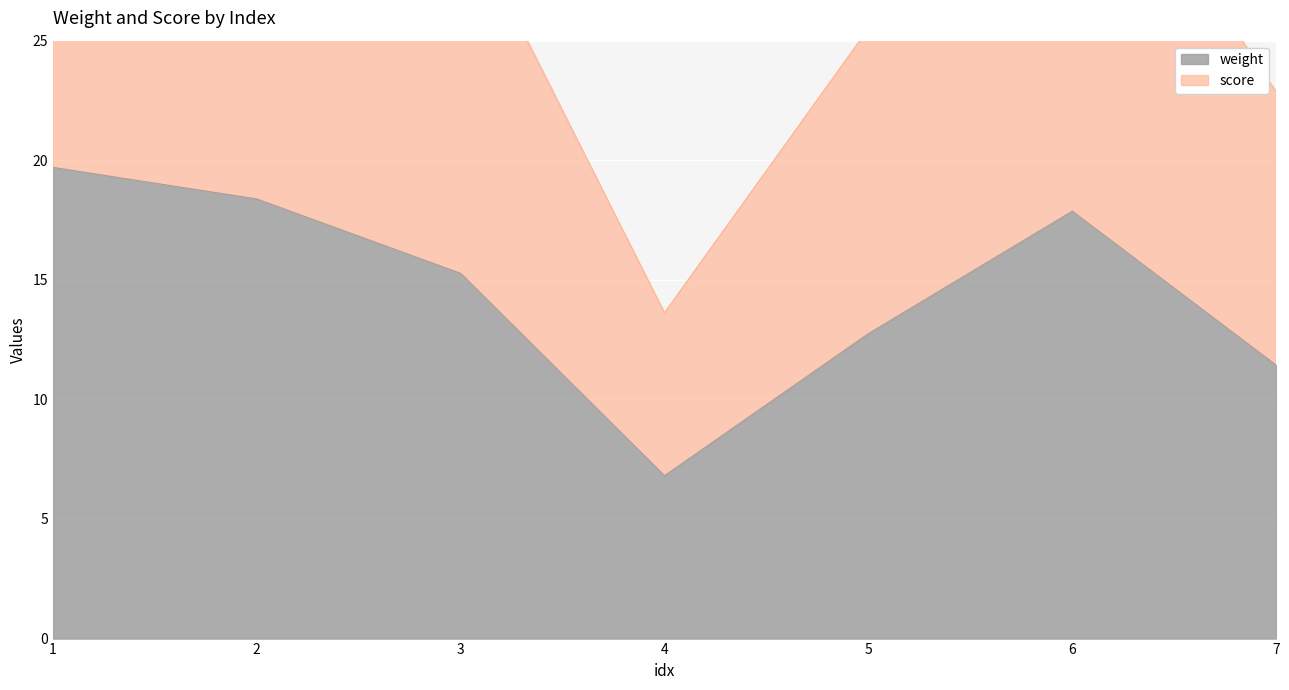

How many values in the score series exceed 30?

4